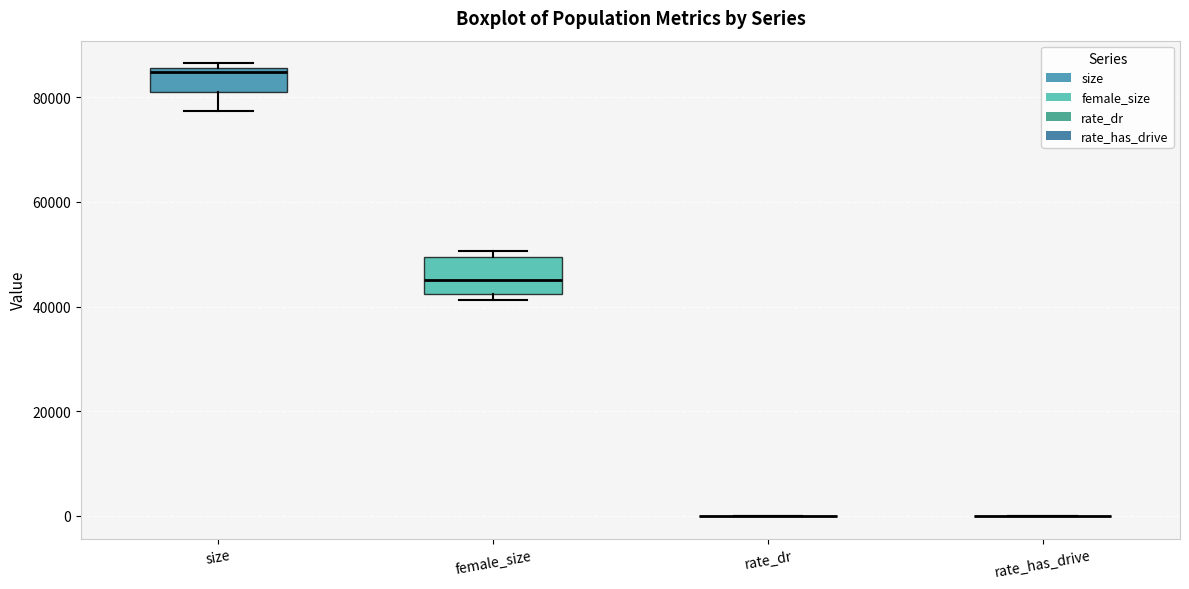

Reading left to right, read every box against the y-axis: the position of its median line, the range the box covers, and the ends of its whiskers. The values are not printed on the chart, so give them approximately, as read against the axis.

size: median 84000, box 80000 to 86000, whiskers 78000 to 86000 (just above the box's upper edge)
female_size: median 46000, box 42000 to 50000, whiskers 42000 (just below the box's lower edge) to 50000 (just above the box's upper edge)
rate_dr: box collapsed to a line at 0, whiskers 0 to 0
rate_has_drive: box collapsed to a line at 0, whiskers 0 to 0